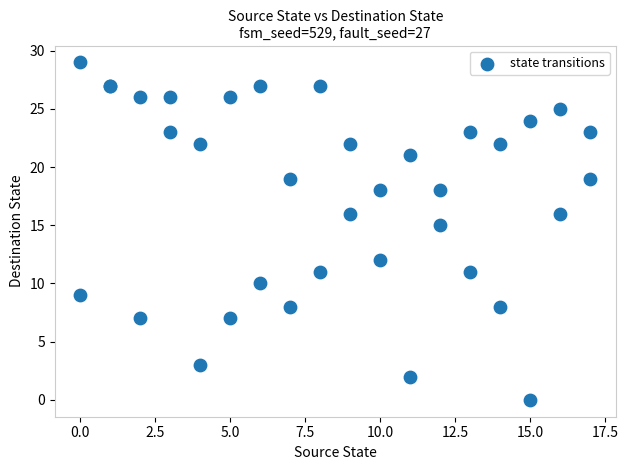

What Y value in the scatter plot is closest to 14?

15